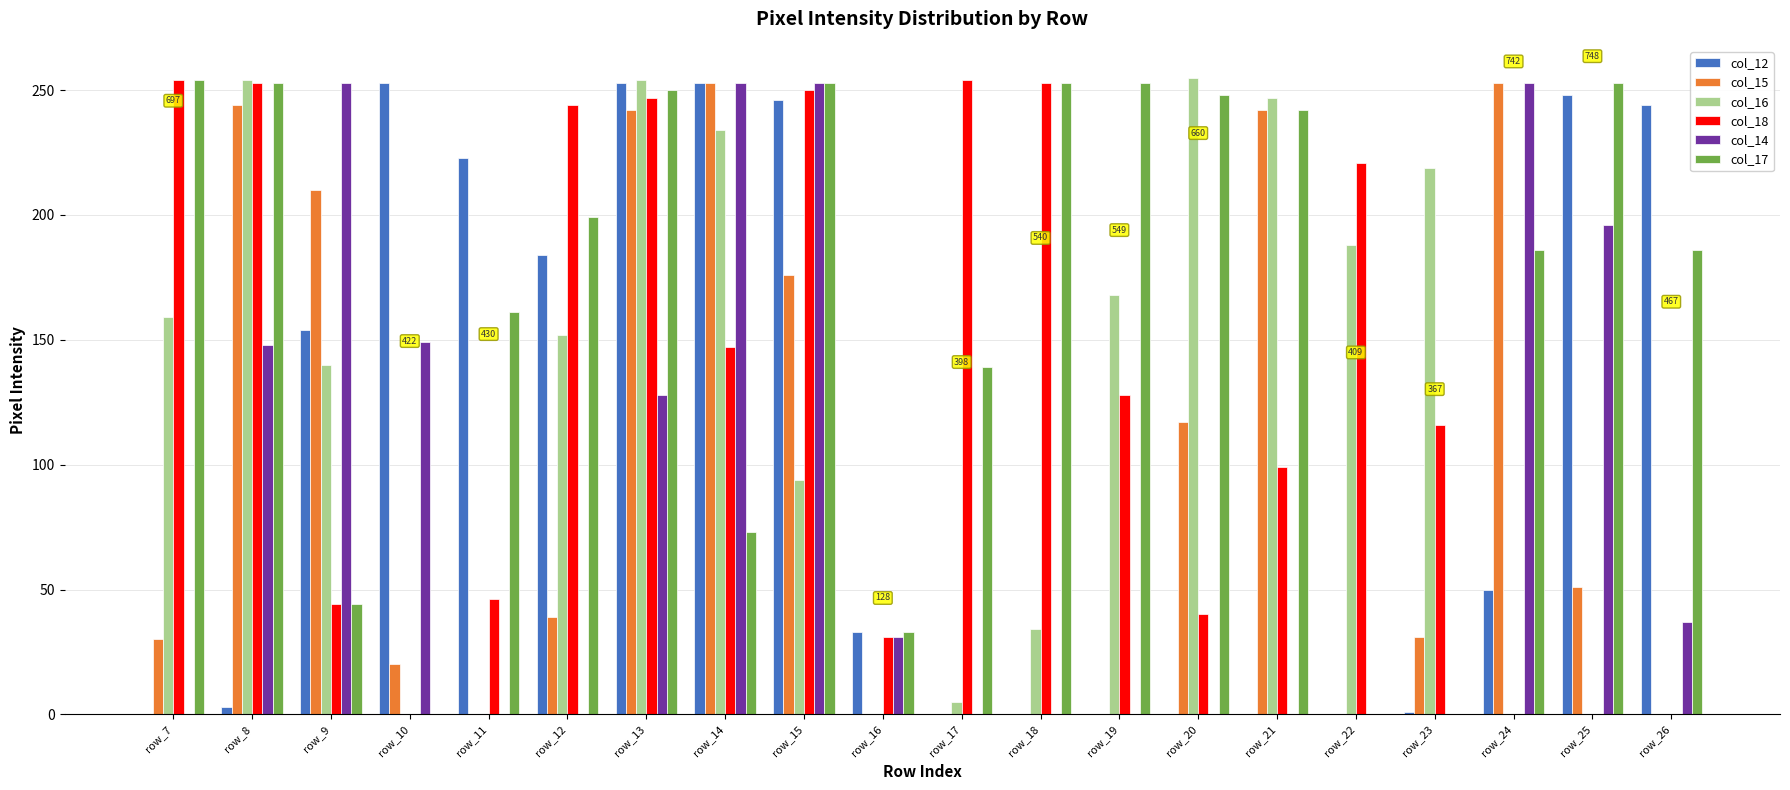

Where does the col_17 series first go above 199?

row_7